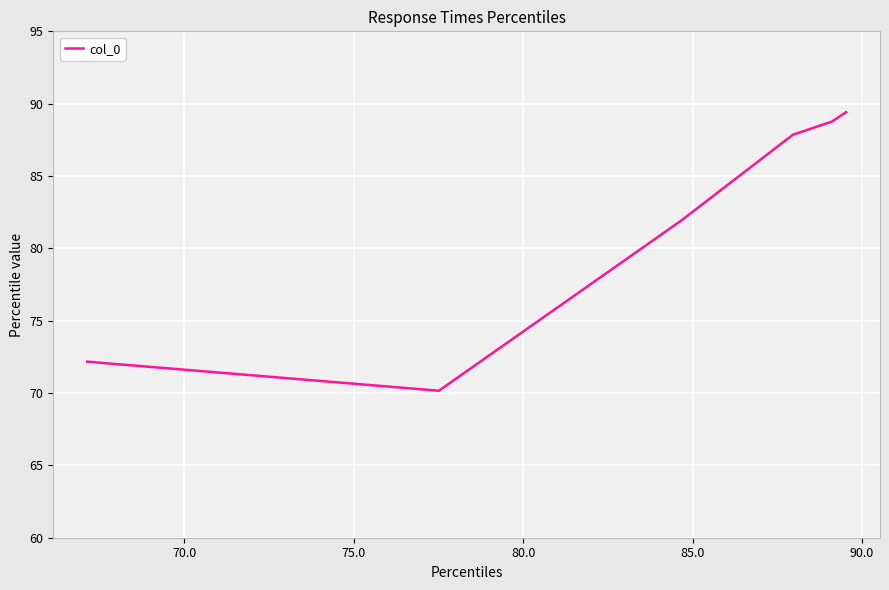

True or false: the data has more than 2 interior local peaks.

False